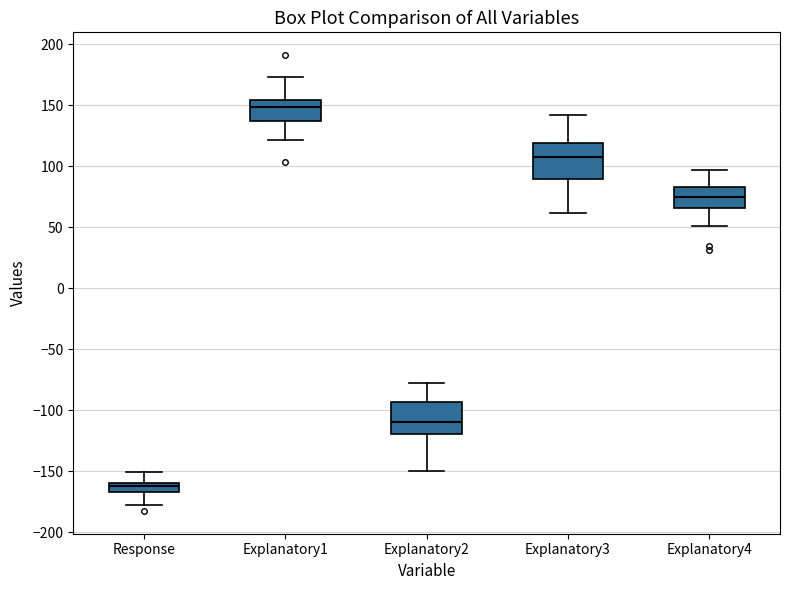

Reading left to right, read every box against the y-axis: the position of its median line, the range the box covers, and the ends of its whiskers. The values are not printed on the chart, so give them approximately, as read against the axis.

Response: median -160 (inside the box), box -165 to -160, whiskers -180 to -150
Explanatory1: median 150, box 135 to 155, whiskers 120 to 175
Explanatory2: median -110, box -120 to -95, whiskers -150 to -80
Explanatory3: median 110, box 90 to 120, whiskers 60 to 140
Explanatory4: median 75, box 65 to 80, whiskers 50 to 95